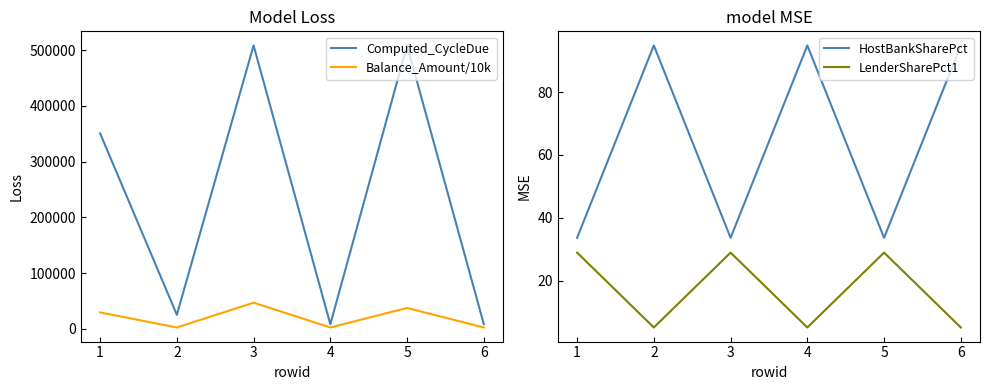

True or false: HostBankSharePct and LenderSharePct1 intersect in this chart.

False